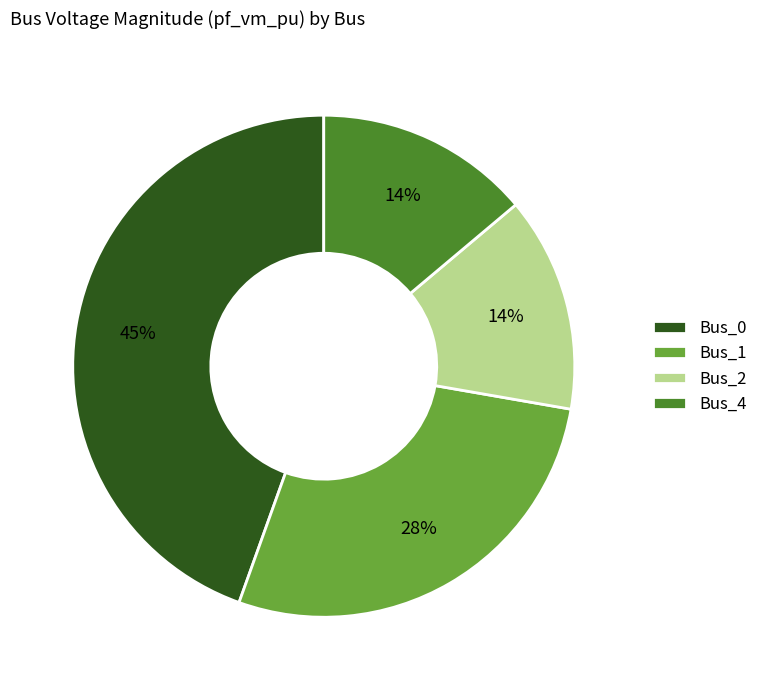

True or false: Bus_1 accounts for 40% of the total.

False